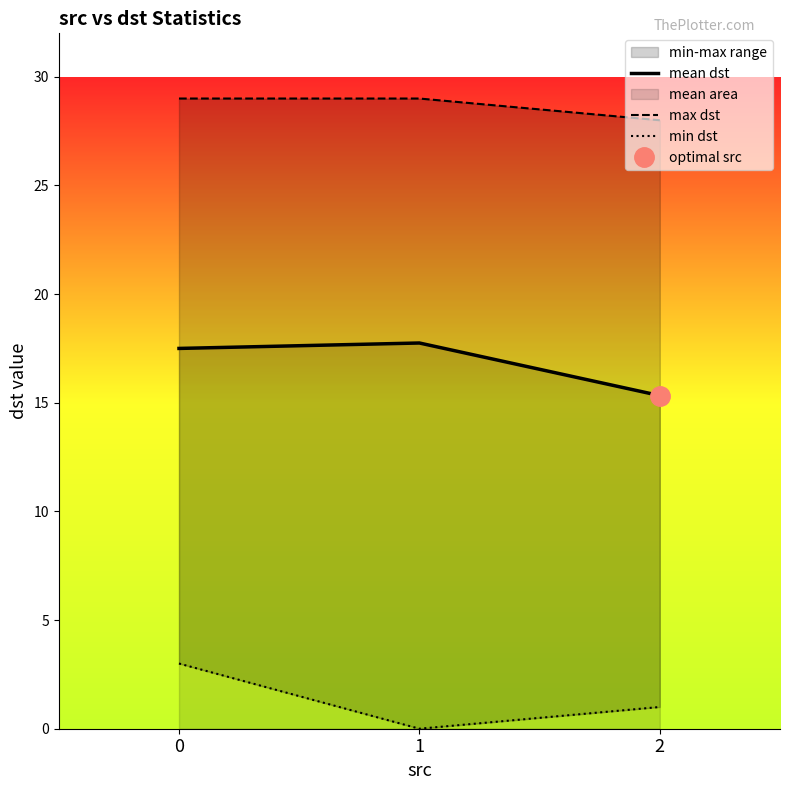

Is the value of min dst at 1 greater than the value of max dst at 2?

No